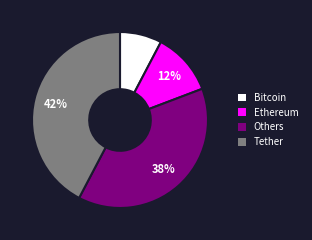

To the nearest percent, what is the average slice percentage?

25%